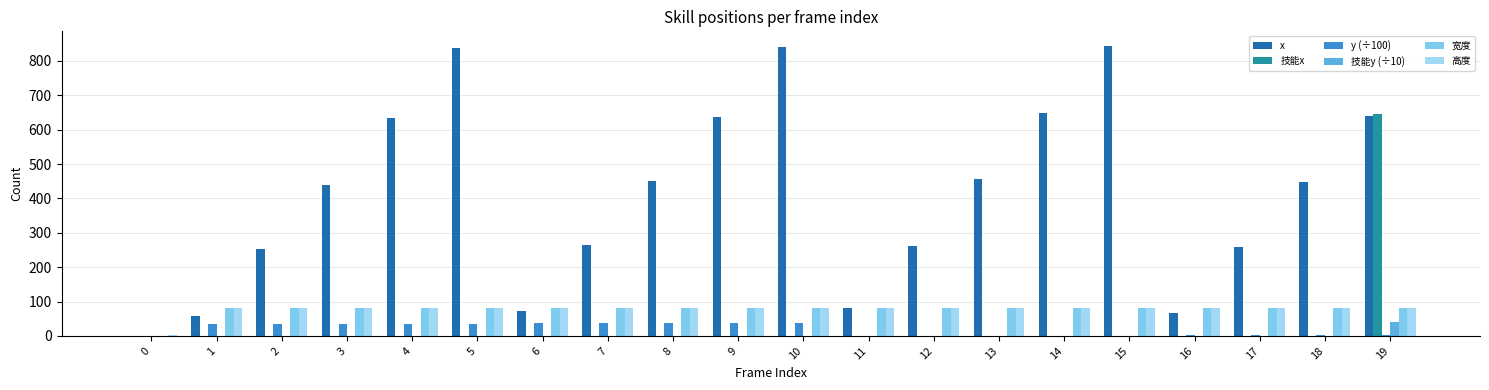

What is the difference between the x values at 0 and 3?

440.0